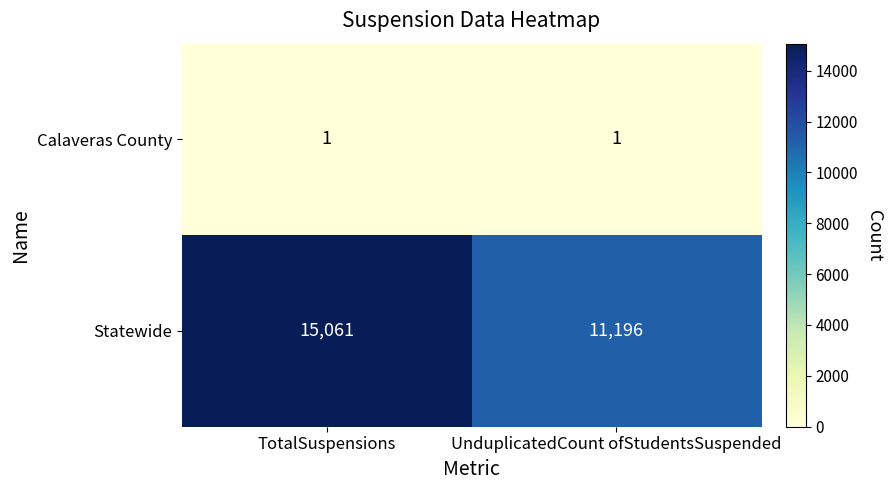

Between TotalSuspensions and UnduplicatedCount ofStudentsSuspended, which series saw the biggest shift?

Statewide